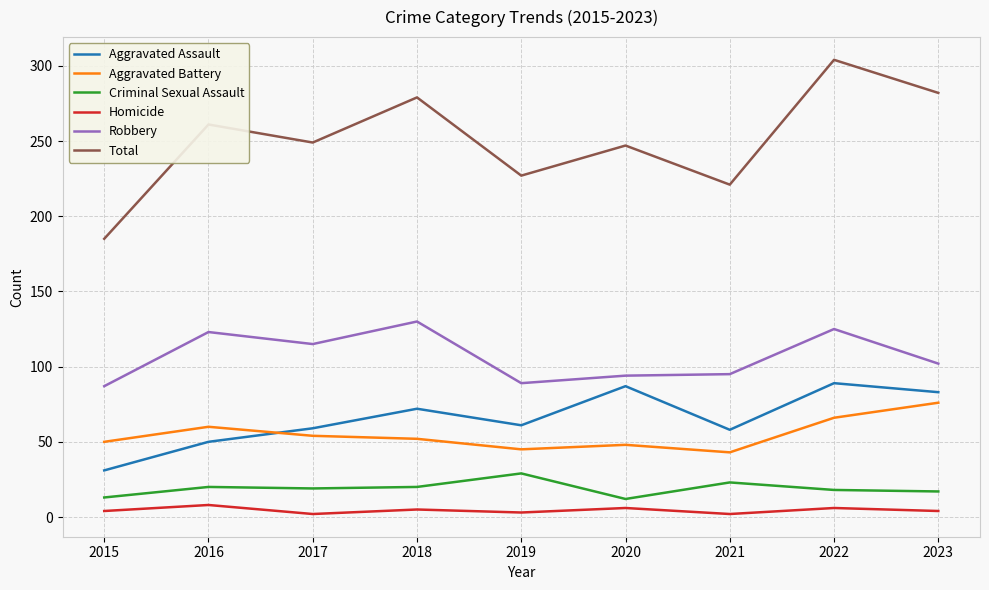

What is the average value of the Criminal Sexual Assault series?

19